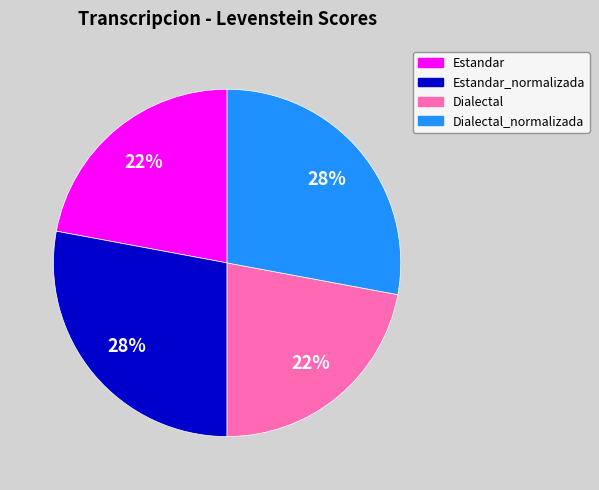

Which has a higher value, Dialectal or Estandar_normalizada?

Estandar_normalizada